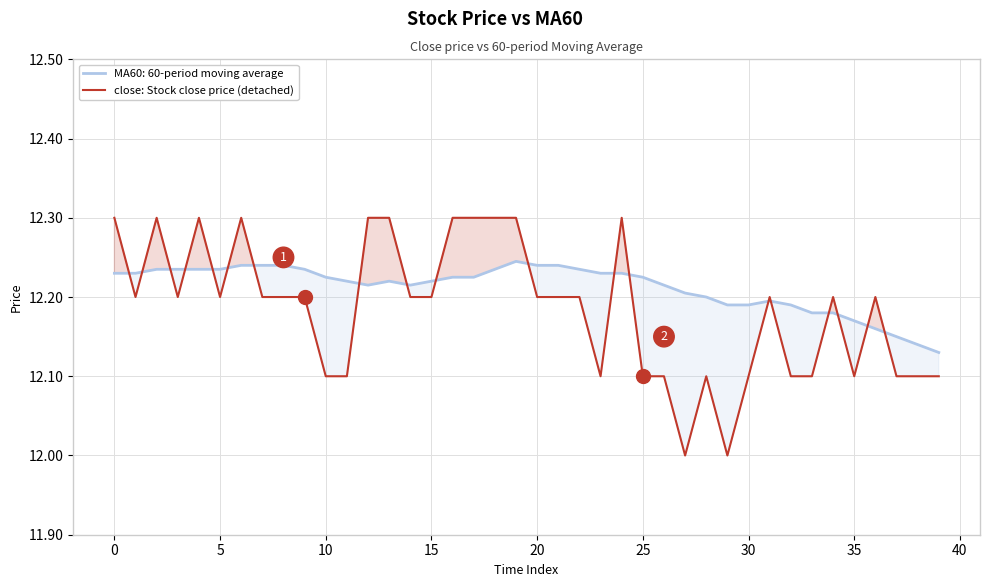

Is it true that close: Stock close price (detached) equals 17.0 at 10?

False